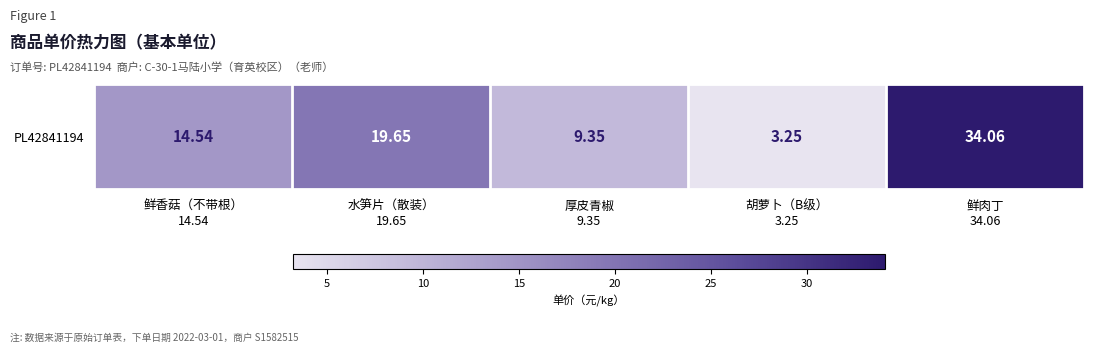

How many data points are less than 14?

2